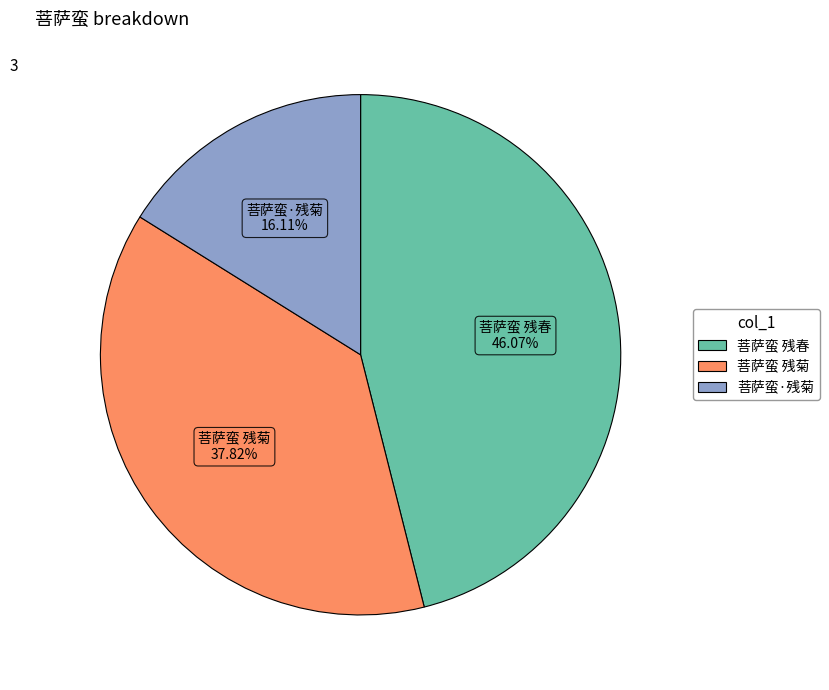

Is there any slice that represents more than half of the pie?

No